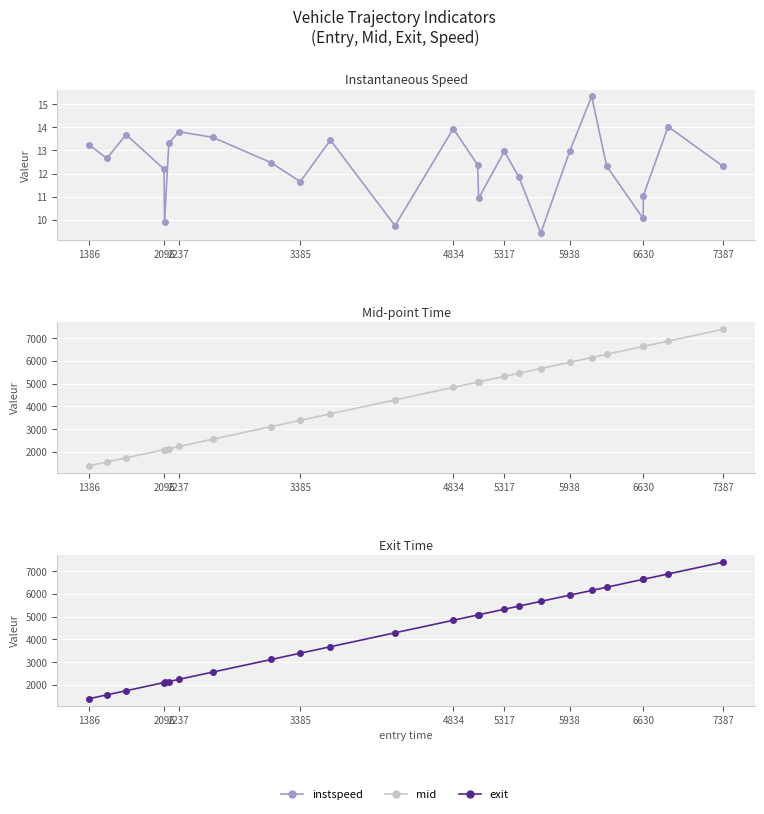

Count the number of categories in the chart.

25